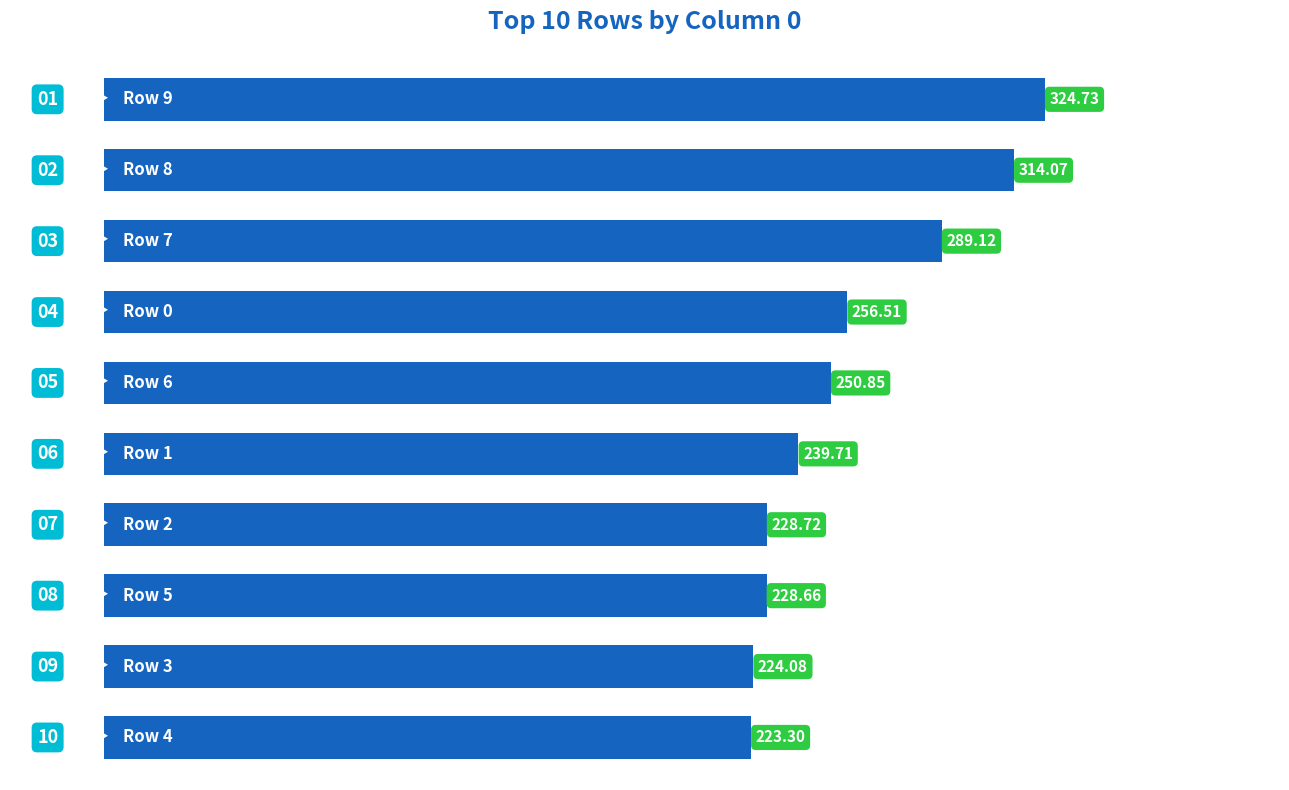

What is the difference between the second highest and second lowest values?

90.0